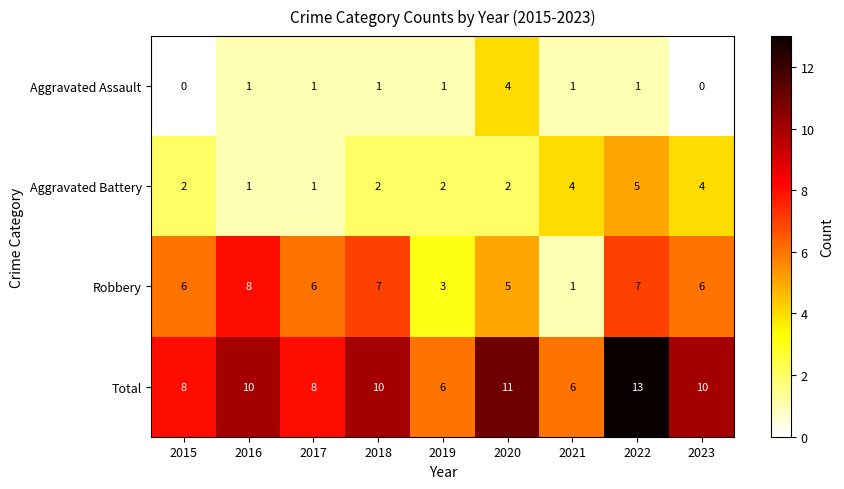

How many distinct data groups are displayed?

4